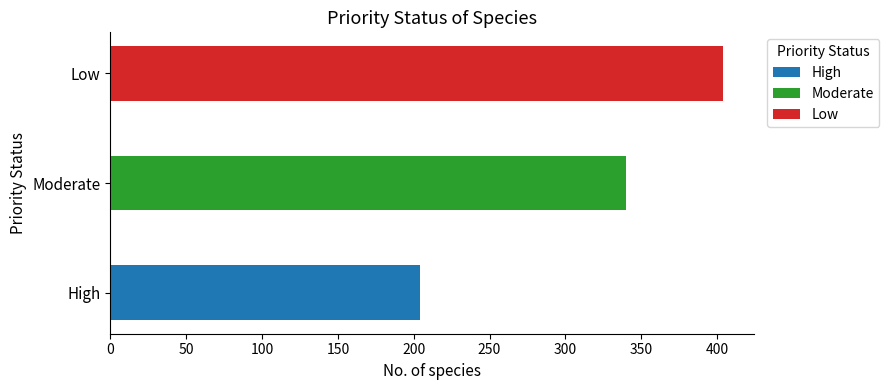

List the labels in order of value, smallest first.

High, Moderate, Low